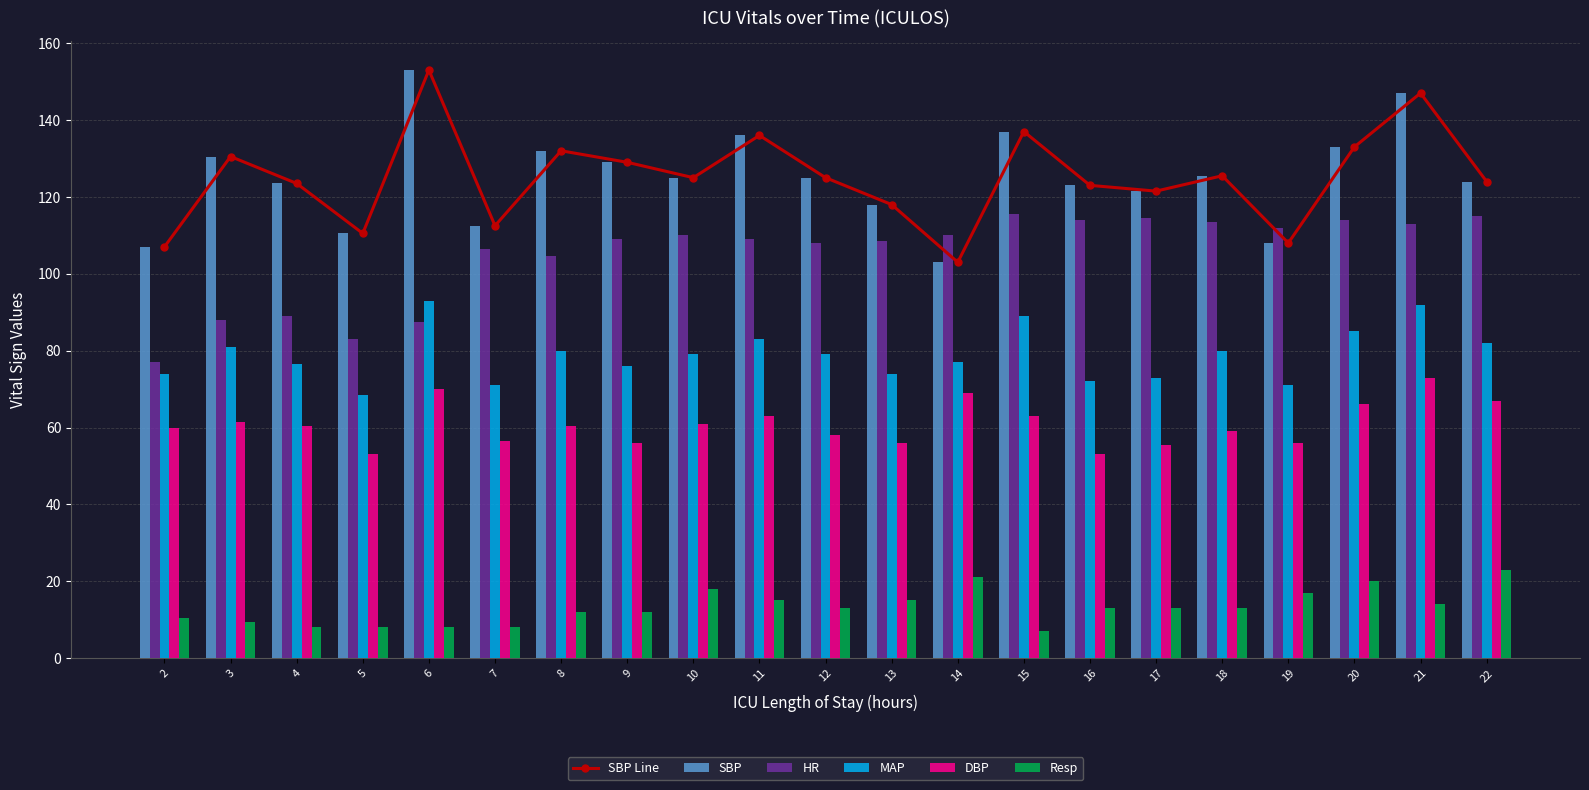

Is the value of MAP at 16 greater than the value of HR at 8?

No